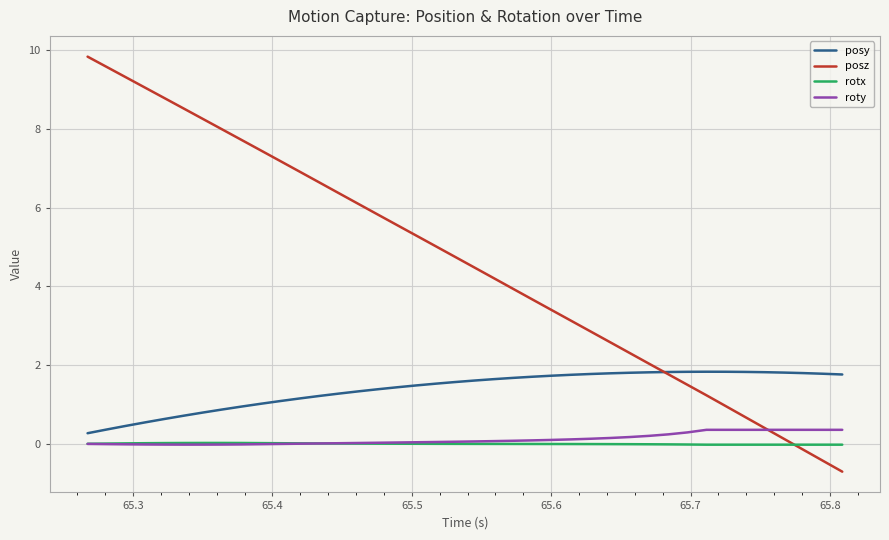

Which series has the largest total across all categories?

posz